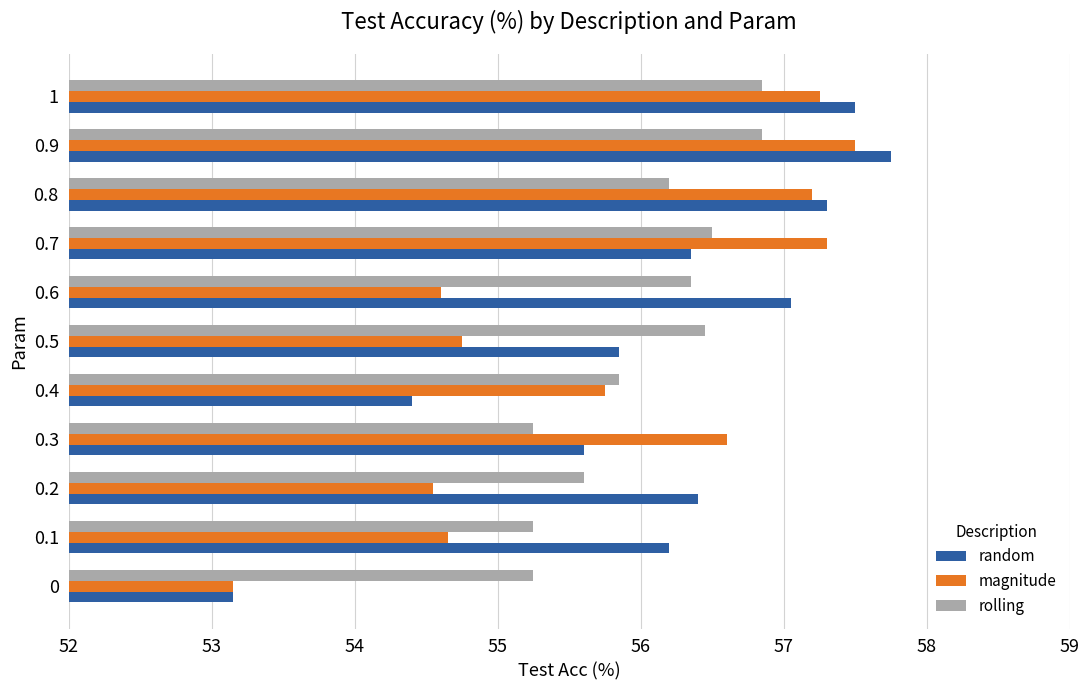

The value of random at 0.2 is 56.4. True or false?

True